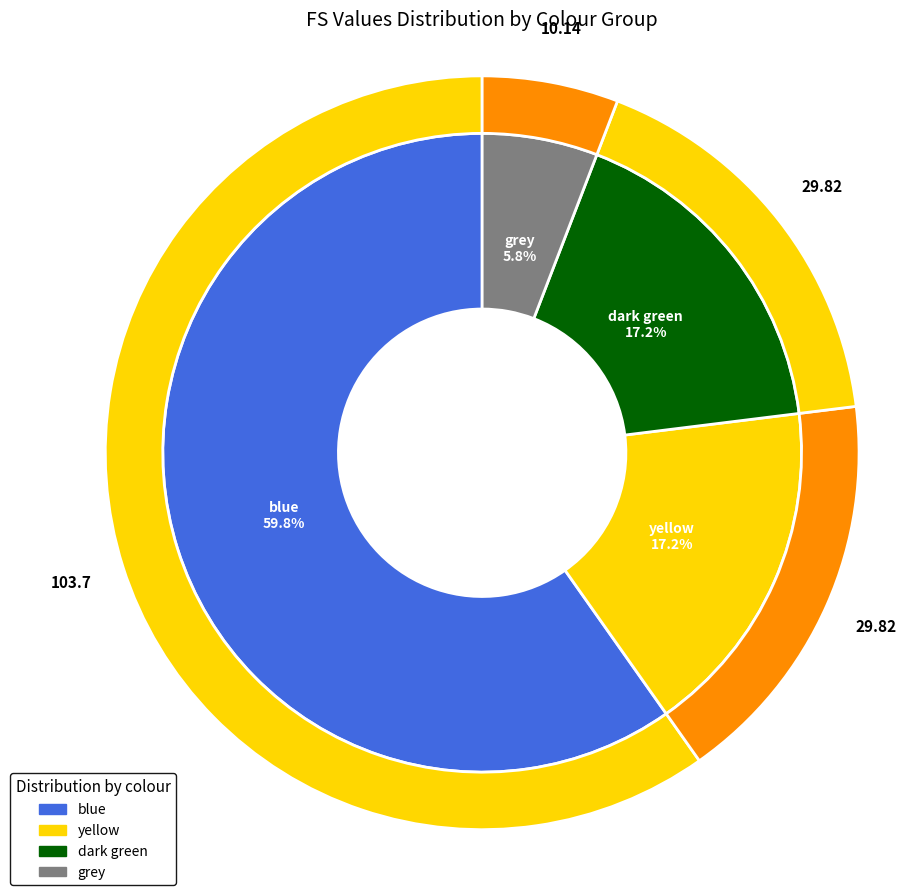

How many segments does this pie chart have?

4